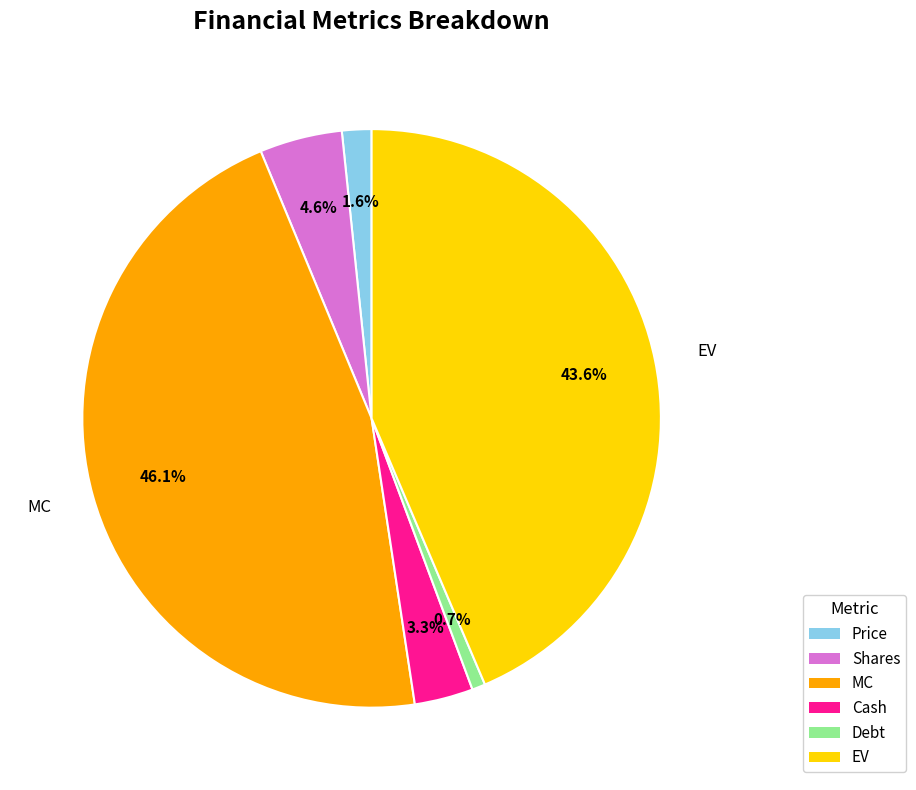

To the nearest percent, what percentage of the pie is Cash?

3%